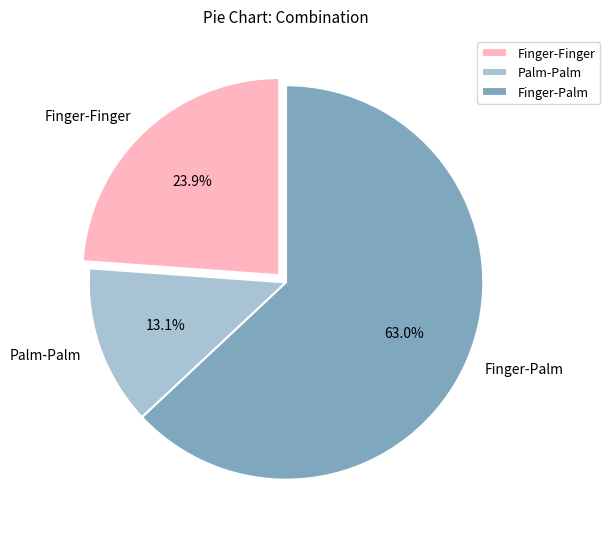

Rank the categories by value from lowest to highest.

Palm-Palm, Finger-Finger, Finger-Palm